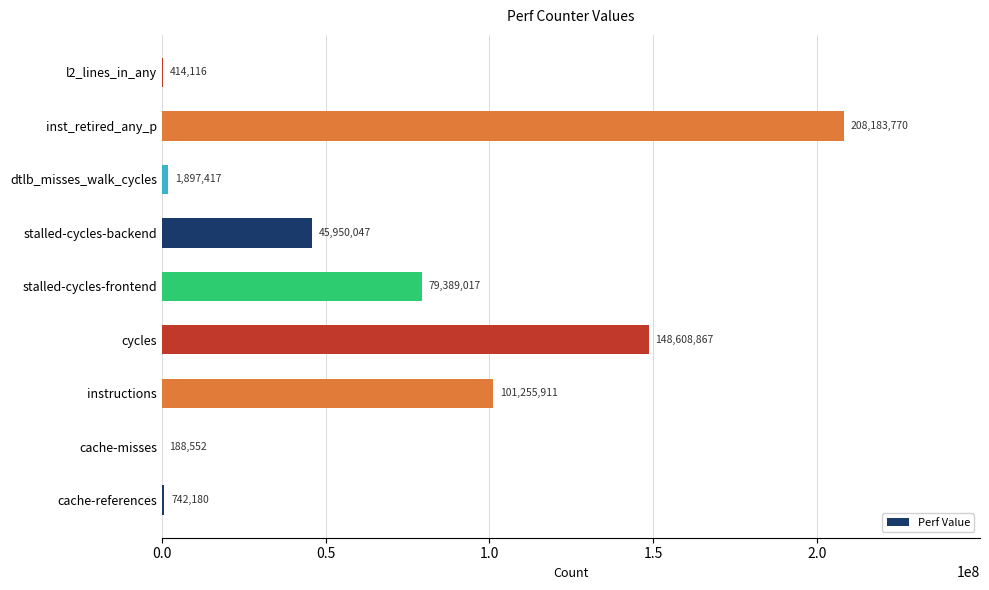

The value at instructions is 30898209. True or false?

False